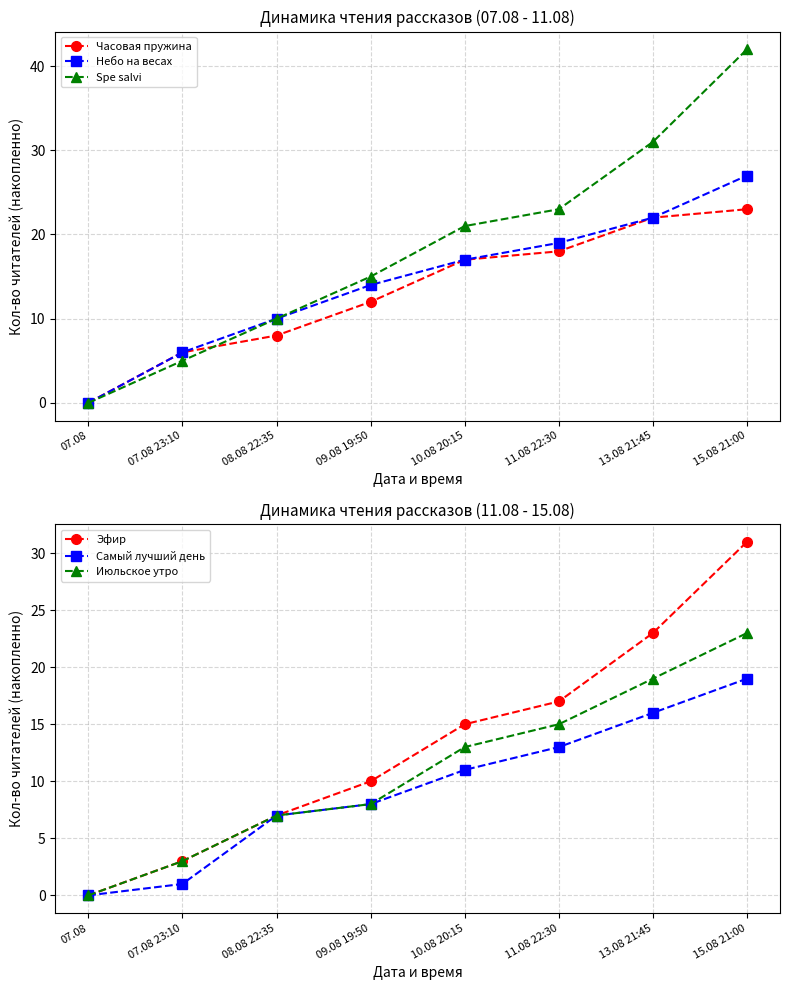

What is the difference between the highest and lowest values at 07.08 23:10?

5